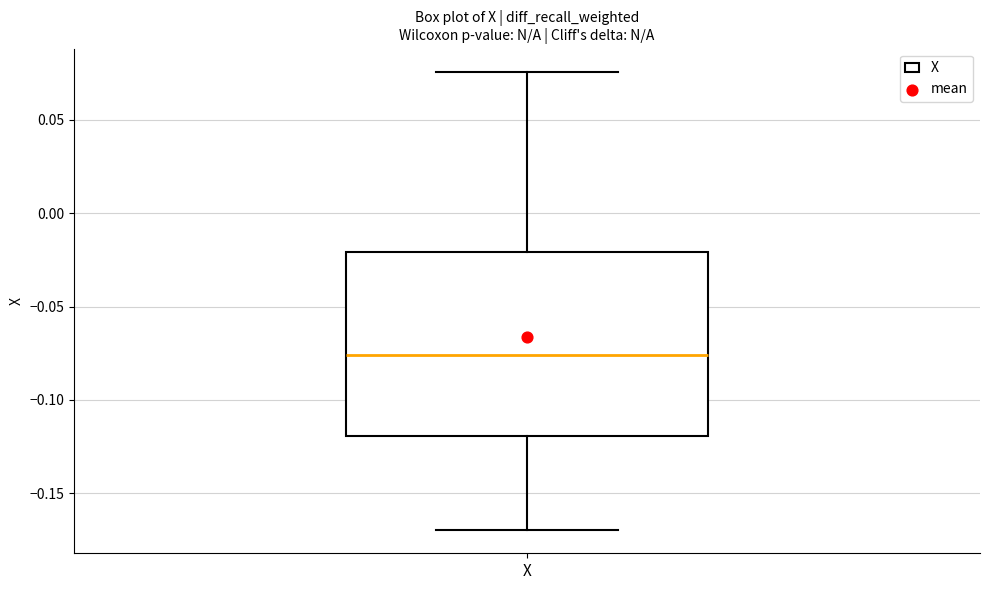

Transcribe this box plot: give where the median line is, the range the box spans, and where the two whiskers end, as read against the y-axis. The values are not printed on the chart, so give them approximately, as read against the axis.

median -0.075, box -0.120 to -0.020, whiskers -0.170 to 0.075